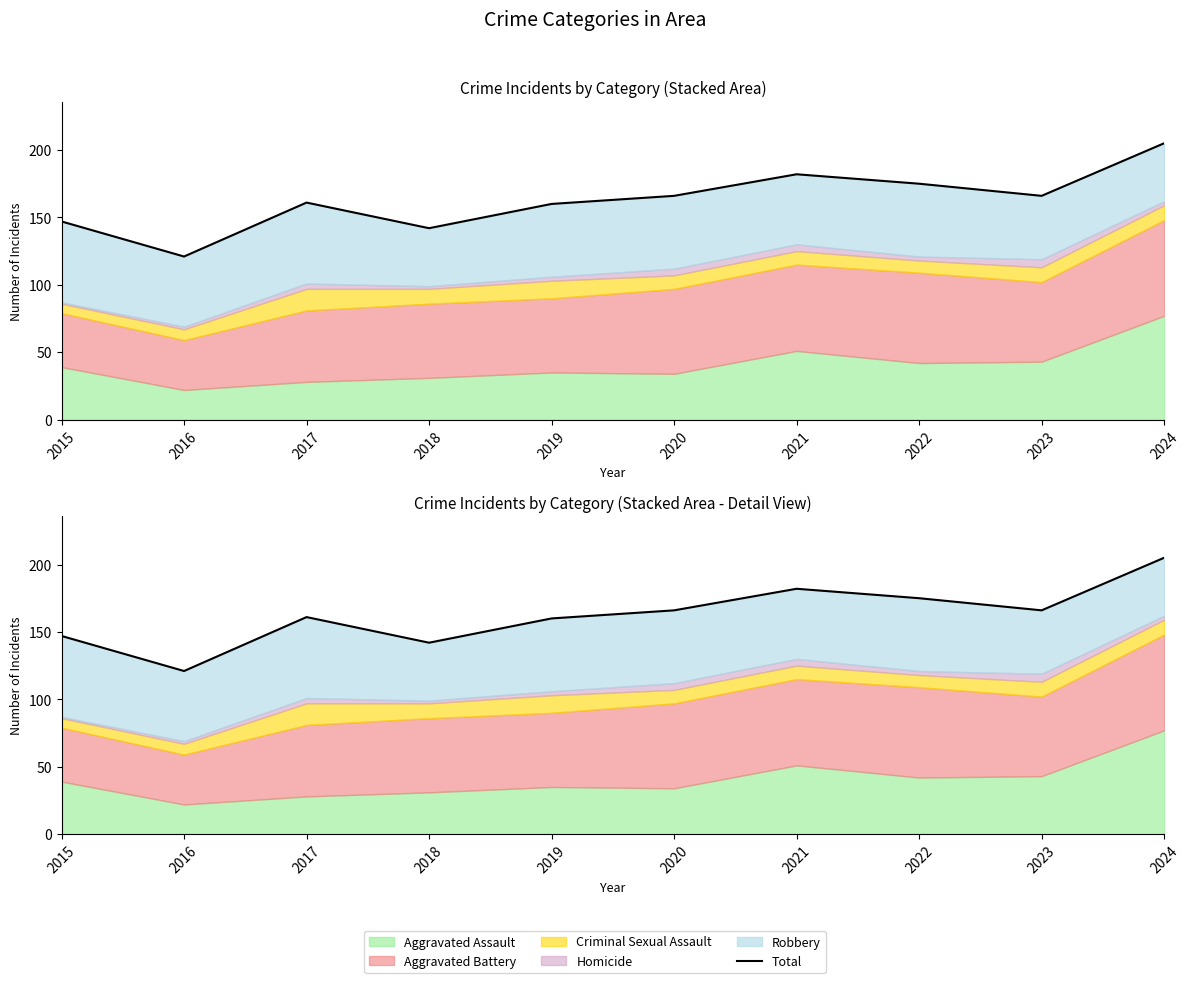

How many interior local valleys (lower than both neighbors) does the data have?

3